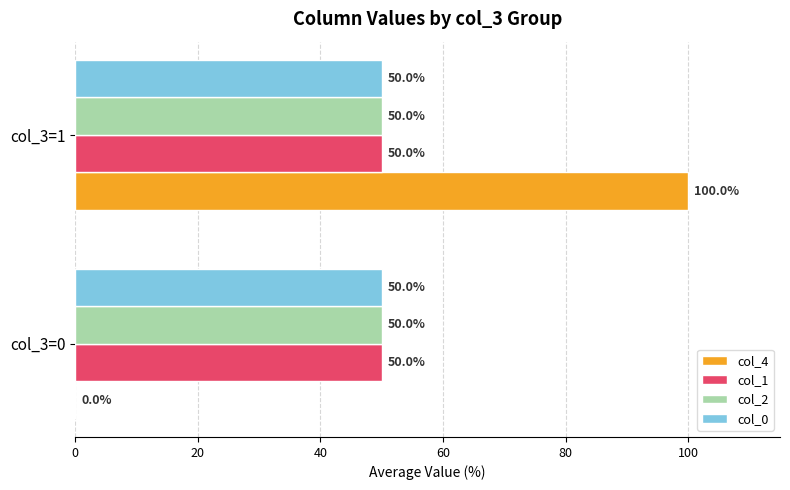

What is the maximum value for col_2?

50